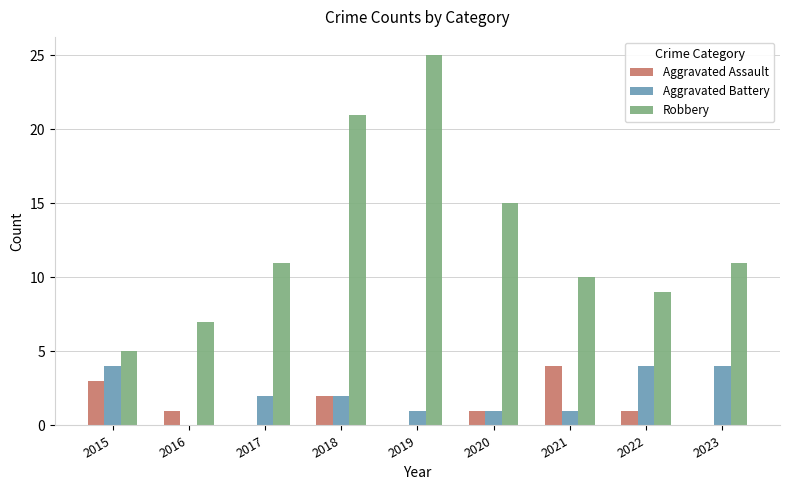

What is the sum of all Aggravated Assault values?

12